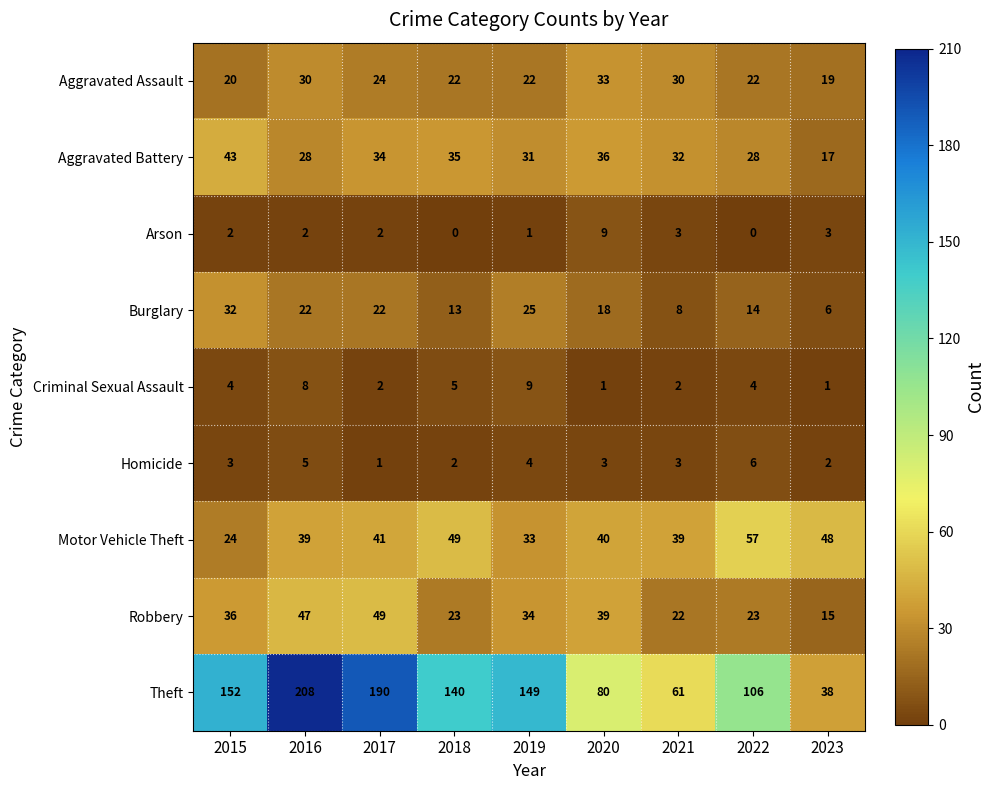

What is the maximum value shown in the chart?

208